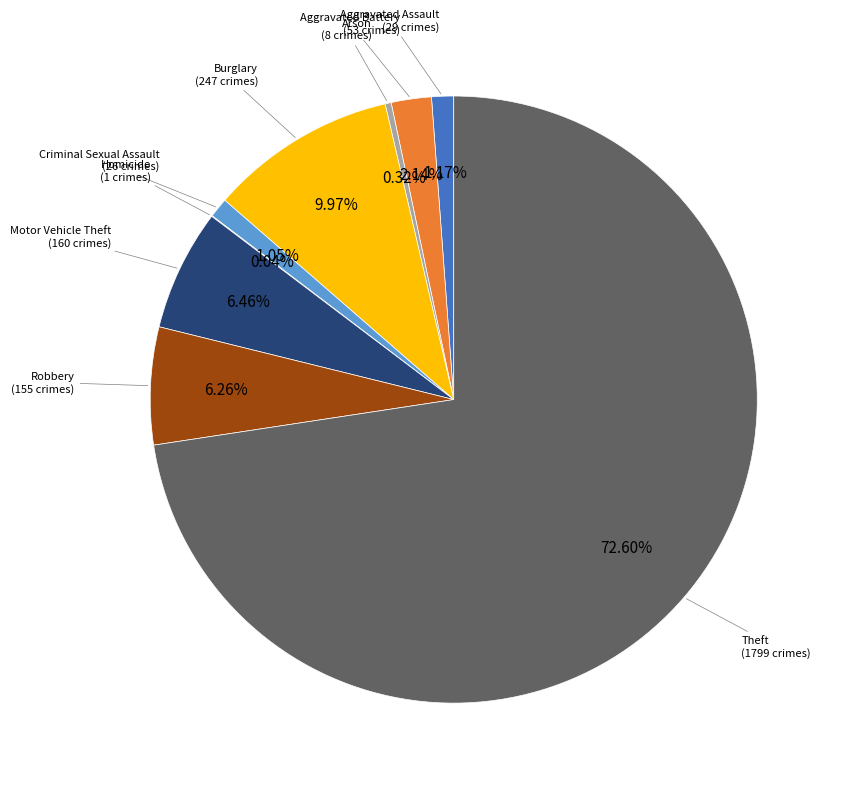

Is there a majority slice in this chart?

Yes